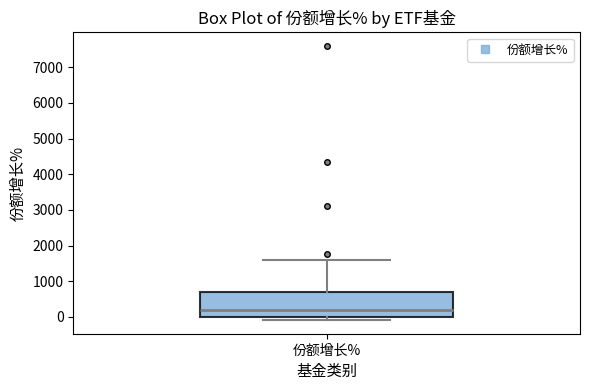

Read this box plot against the y-axis: the position of the median line, the range covered by the box, and the ends of both whiskers. The values are not printed on the chart, so give them approximately, as read against the axis.

median 200, box 0 to 700, whiskers -100 to 1600